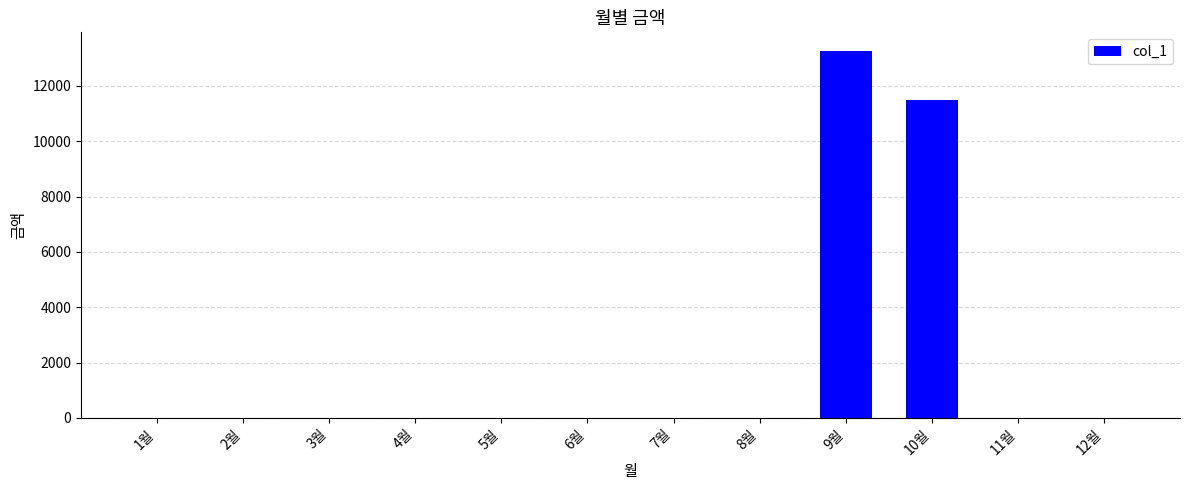

What is the sum of all values?

24750